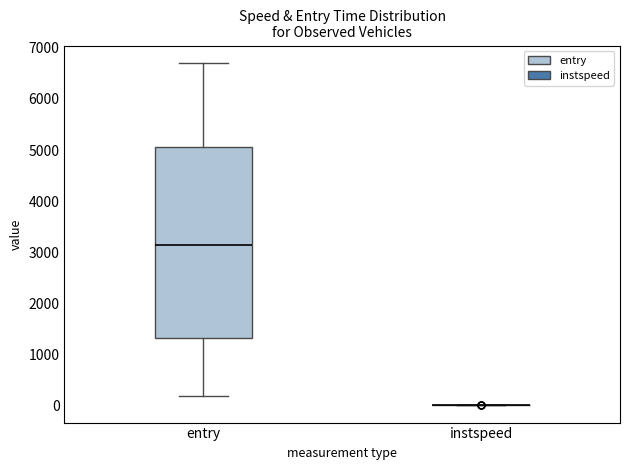

Reading left to right, transcribe this box plot: for each box, give where its median line is, the range the box spans, and where its two whiskers end, as read against the y-axis. The values are not printed on the chart, so give them approximately, as read against the axis.

entry: median 3200, box 1300 to 5100, whiskers 200 to 6700
instspeed: box collapsed to a line at 0, whiskers 0 to 0